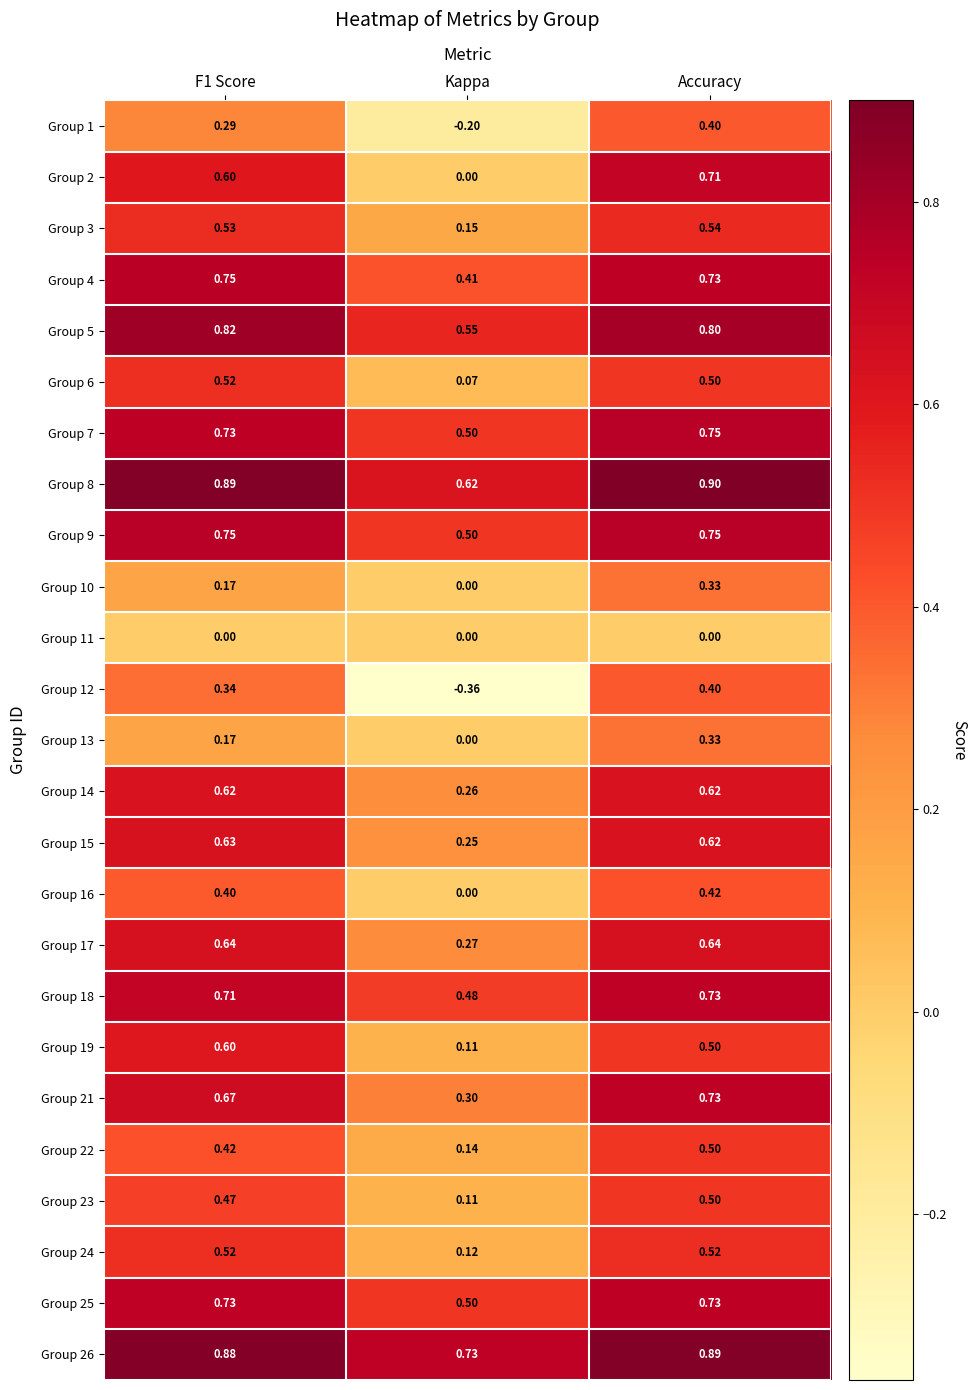

What is the greatest value displayed?

0.9